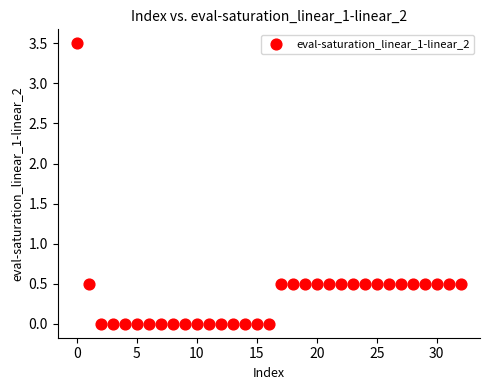

What is the range of Y values (max minus min)?

3.5